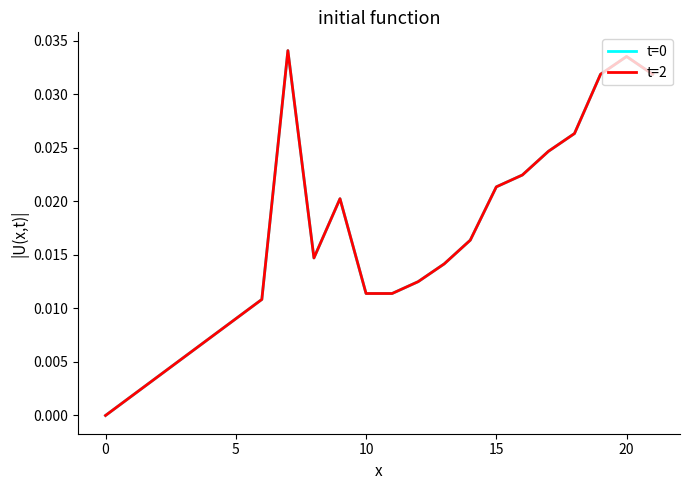

Does the chart have visible grid lines?

No